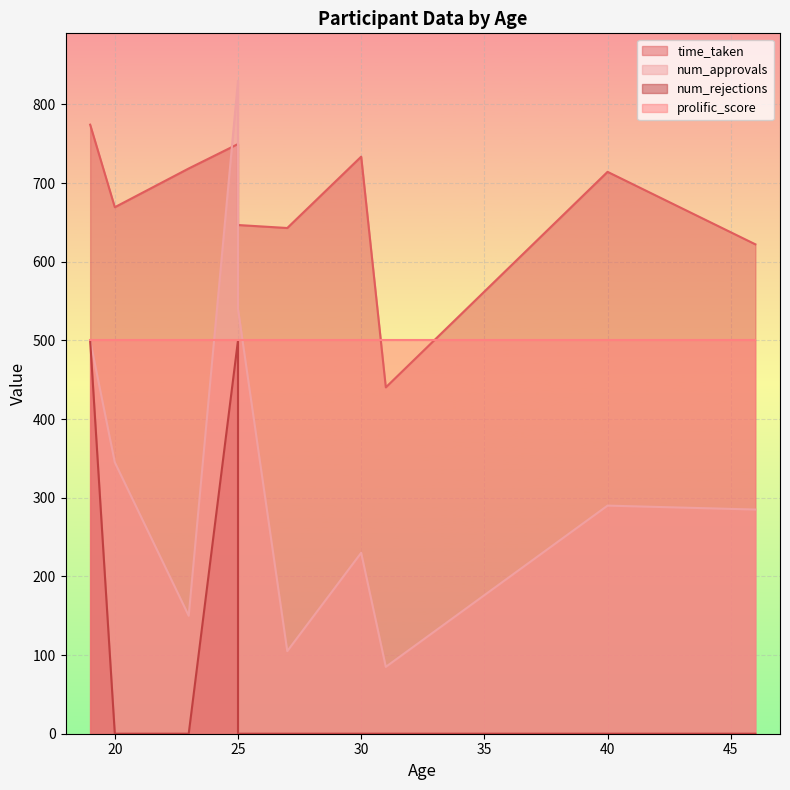

What is the difference between the time_taken values at 20 and 23?

49.2